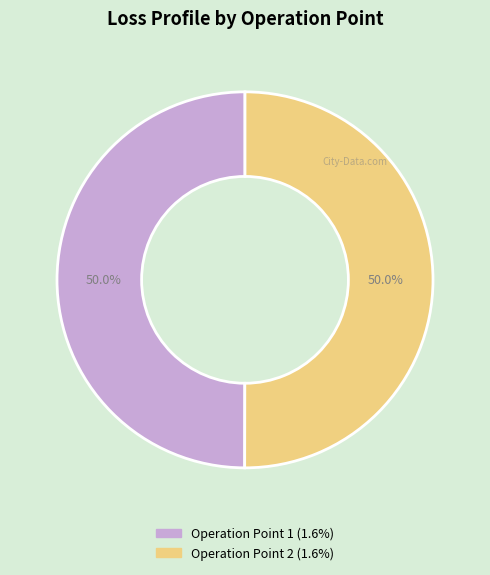

What percentage is the Operation Point 1 slice, to the nearest percent?

50%